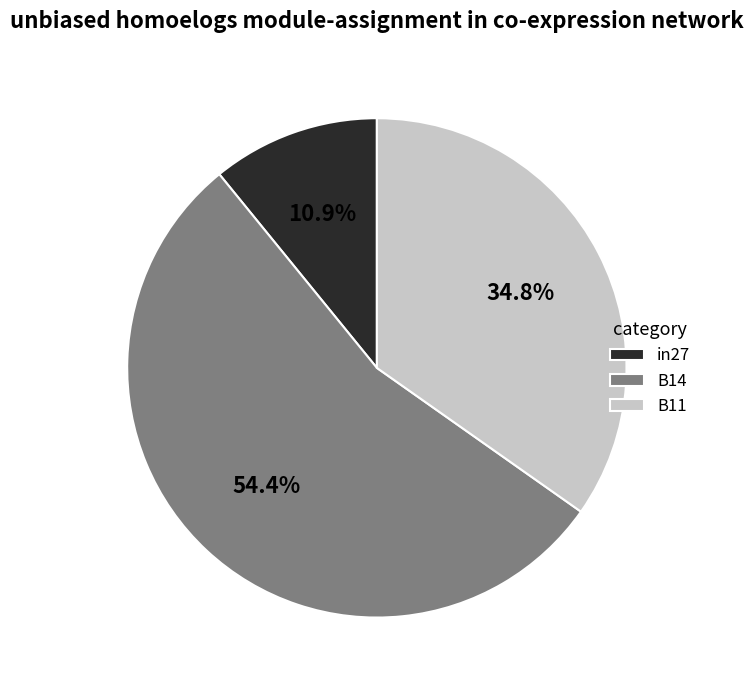

To the nearest percent, what is the difference between the in27 and B11 slice percentages?

24%